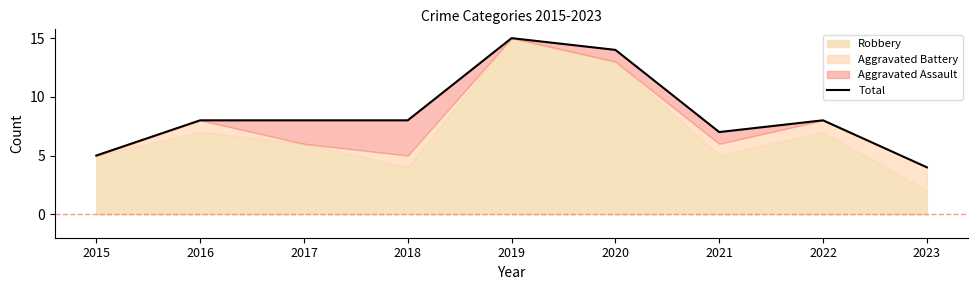

What is the minimum value shown in the chart?

4